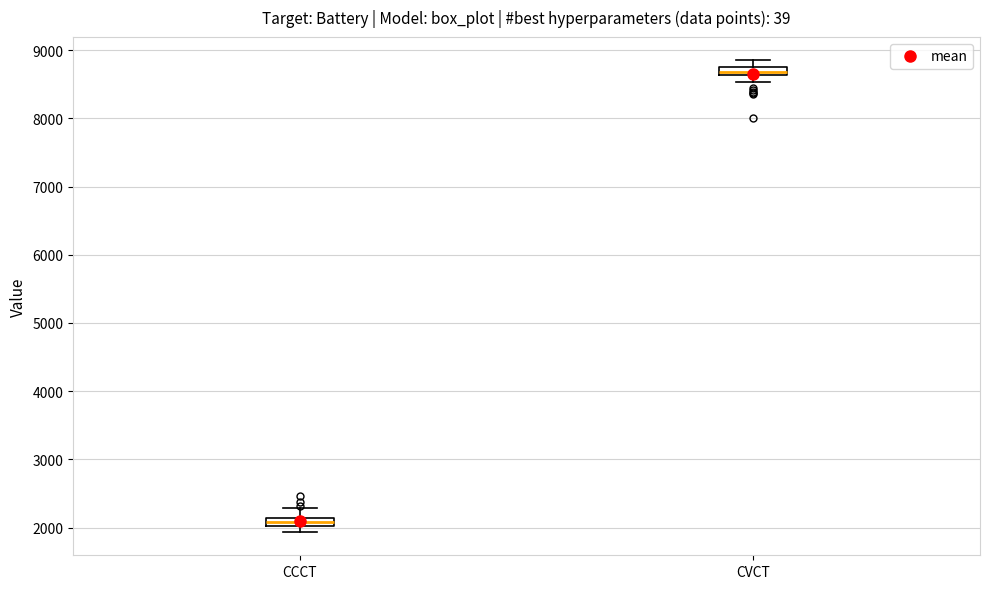

Which box has the highest median line?

CVCT